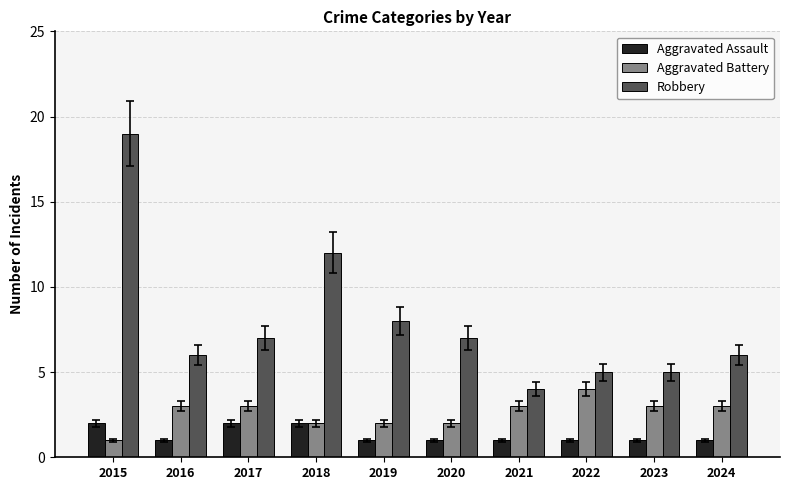

What is the average value of the Robbery series?

8